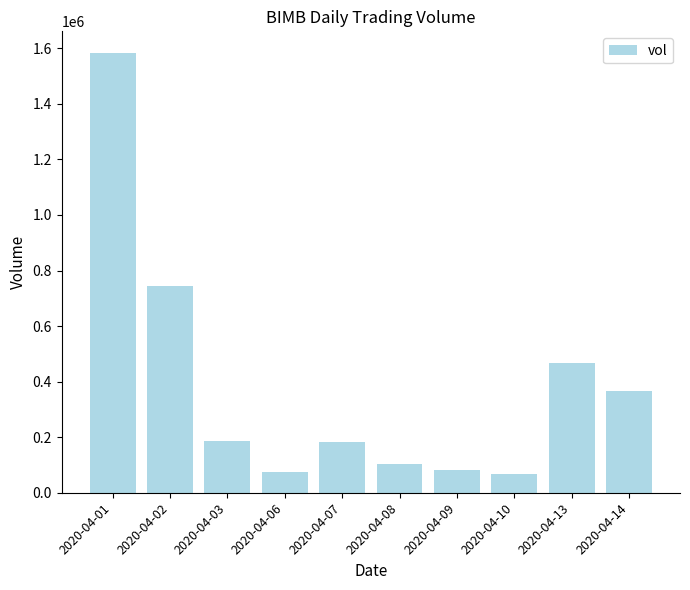

What is the difference between the values at 2020-04-08 and 2020-04-02?

643000